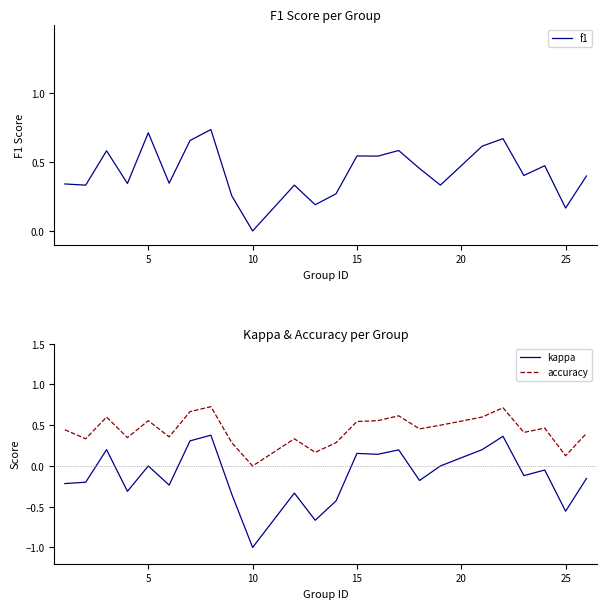

Which category has the lowest value in the kappa series?

10